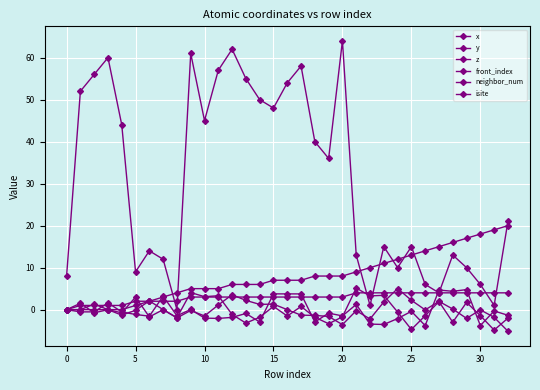

Reading left to right, extract all data points from this chart.

x: 0.0	1.5	-0.8	-0.0	-0.8	3.0	-1.7	-0.0	-1.9	4.1	3.1	3.3	-1.1	-3.2	-1.8	0.8	-1.5	0.8	-1.8	-3.4	-1.7	5.1	3.3	3.4	-0.6	-4.7	-1.4	1.9	-3.0	1.7	-1.4	-4.9	-2.0
y: 0.0	0.0	1.3	0.0	-1.3	-0.1	2.1	0.0	-2.0	-0.2	-1.5	1.1	3.6	2.2	1.3	1.3	0.0	-1.3	-1.4	-1.6	-3.6	-0.3	-2.2	1.8	5.0	2.2	-0.1	2.0	0.1	-2.1	-0.1	-1.8	-5.1
z: 0.0	-0.5	-0.5	1.6	-0.5	-1.1	-1.6	3.2	-1.5	0.0	-2.0	-2.1	-1.8	-0.9	-2.9	3.8	3.8	3.7	-2.9	-0.8	-1.5	1.2	-3.4	-3.5	-2.1	-0.4	-3.8	4.7	4.4	4.8	-3.8	-0.3	-1.3
front_index: 0.0	0.0	0.0	0.0	0.0	1.0	2.0	3.0	4.0	5.0	5.0	5.0	6.0	6.0	6.0	7.0	7.0	7.0	8.0	8.0	8.0	9.0	10.0	11.0	12.0	13.0	14.0	15.0	16.0	17.0	18.0	19.0	20.0
neighbor_num: 0.0	1.0	1.0	1.0	1.0	2.0	2.0	2.0	2.0	3.0	3.0	3.0	3.0	3.0	3.0	3.0	3.0	3.0	3.0	3.0	3.0	4.0	4.0	4.0	4.0	4.0	4.0	4.0	4.0	4.0	4.0	4.0	4.0
isite: 8.0	52.0	56.0	60.0	44.0	9.0	14.0	12.0	0.0	61.0	45.0	57.0	62.0	55.0	50.0	48.0	54.0	58.0	40.0	36.0	64.0	13.0	1.0	15.0	10.0	15.0	6.0	4.0	13.0	10.0	6.0	1.0	21.0